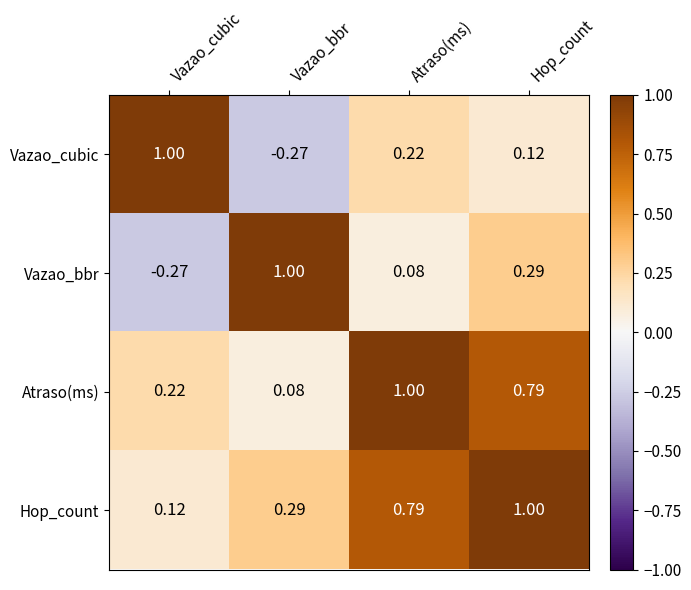

Which category has the highest value in the Vazao_cubic series?

Vazao_cubic